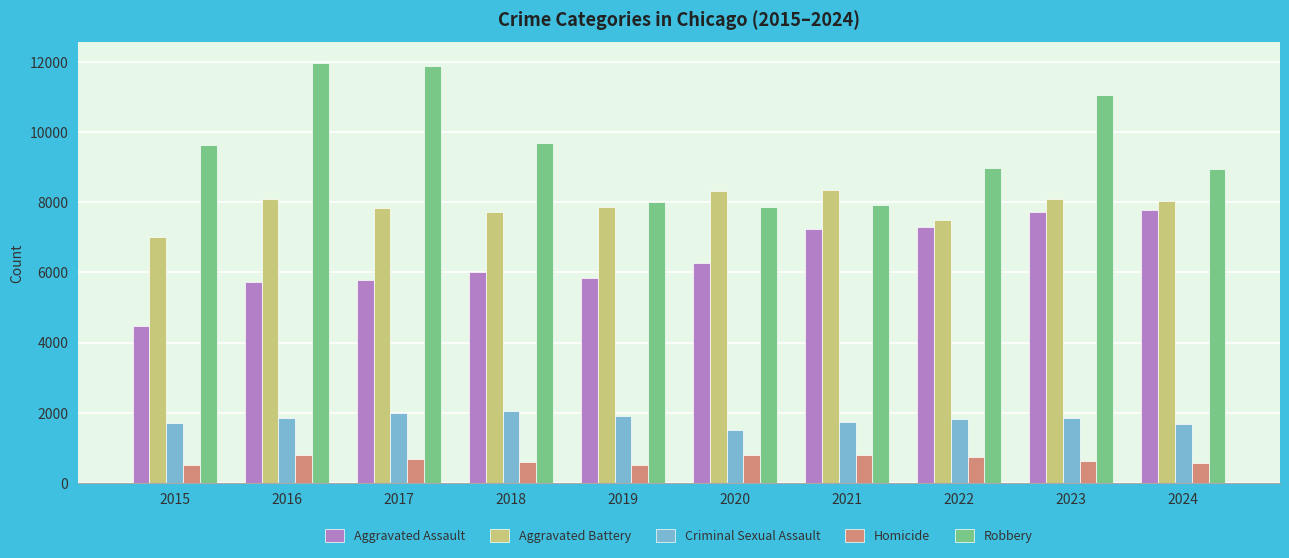

What is the maximum value shown in the chart?

11960